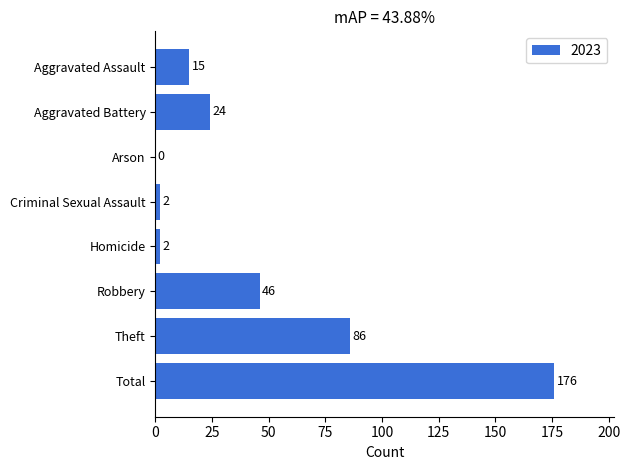

What is the approximate value at Aggravated Battery?

24